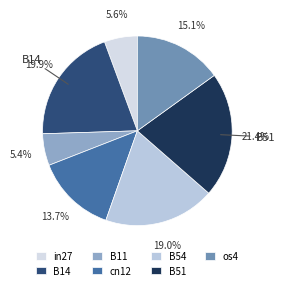

Combined, what portion of the pie is B14 and os4?

34.9%